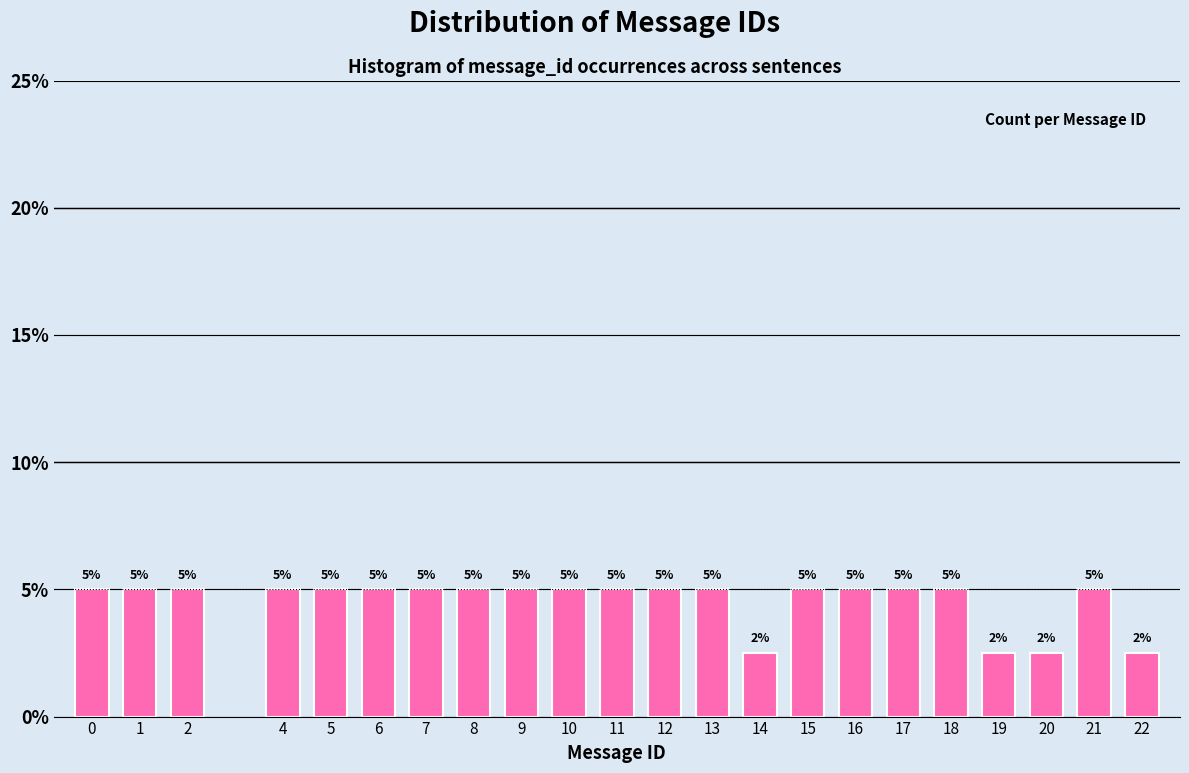

What is the value of the 1st bar from the left?

5.0